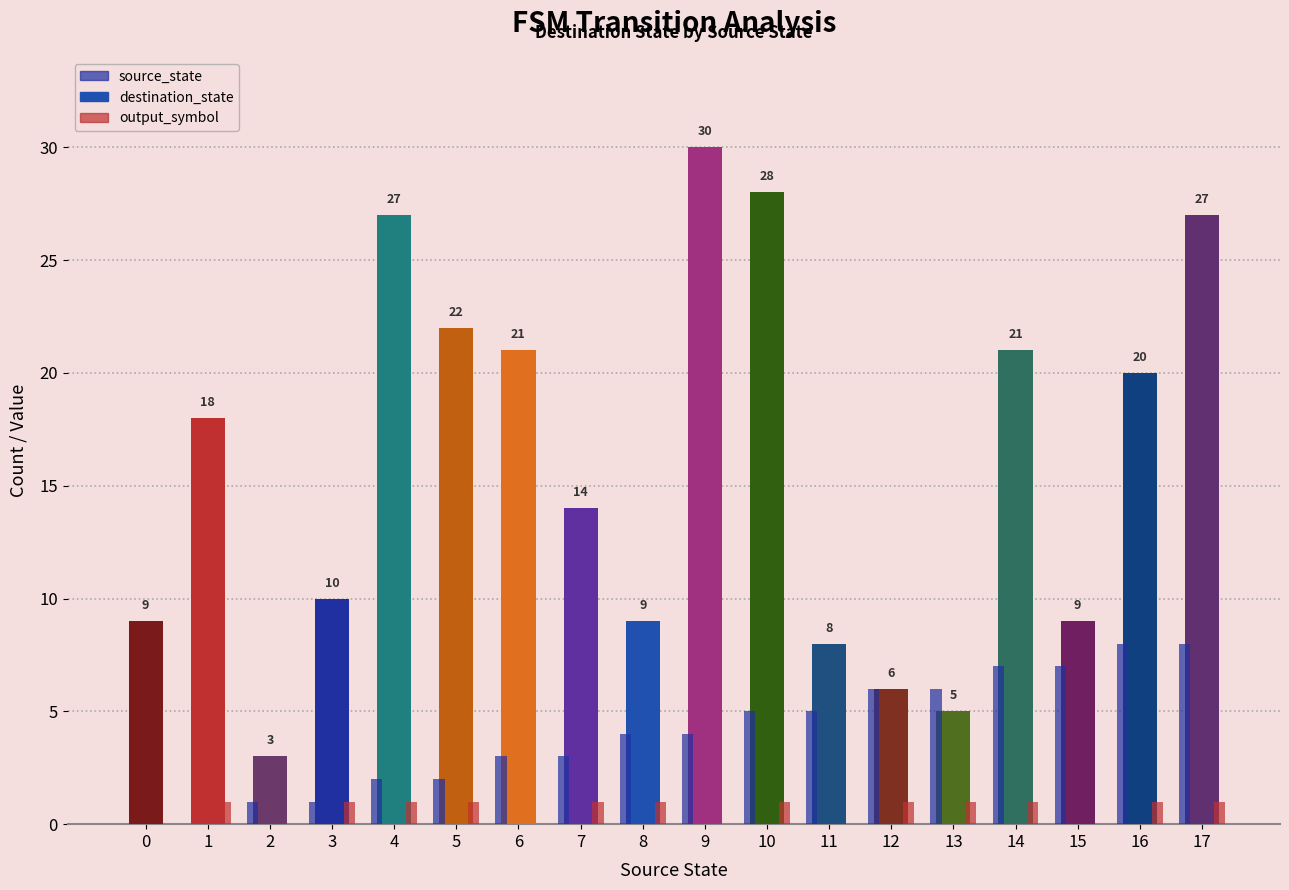

Reading right to left, what are all the values shown in this chart?

destination_state: 27	20	9	21	5	6	8	28	30	9	14	21	22	27	10	3	18	9
source_state: 8	8	7	7	6	6	5	5	4	4	3	3	2	2	1	1	0	0
output_symbol: 1	1	0	1	1	1	0	1	0	1	1	0	1	1	1	0	1	0